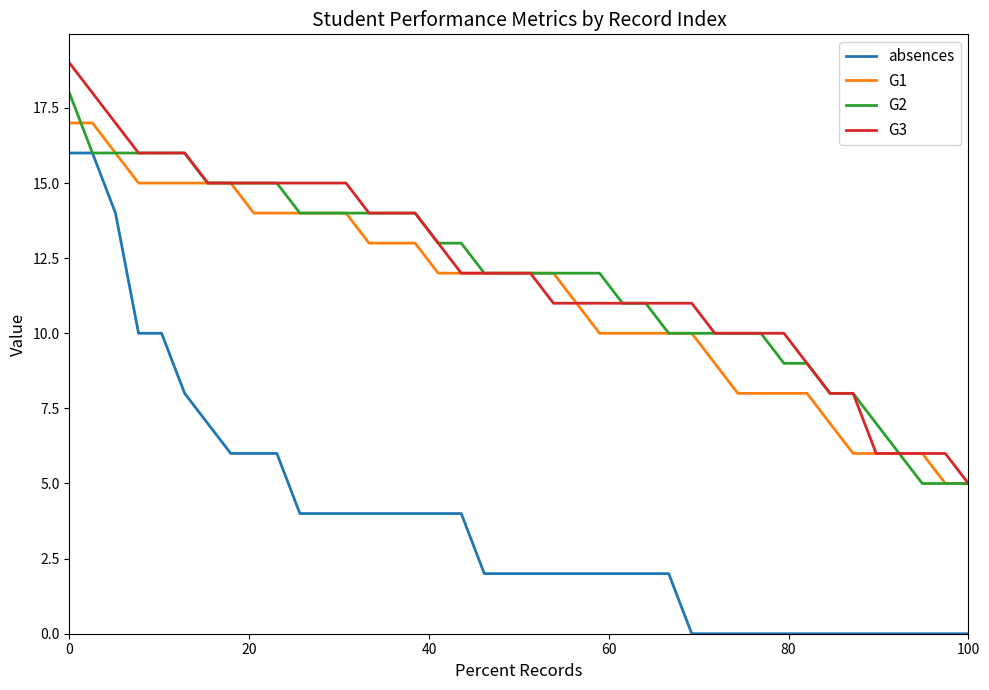

Rank the series by their maximum value, from lowest to highest.

absences, G1, G2, G3